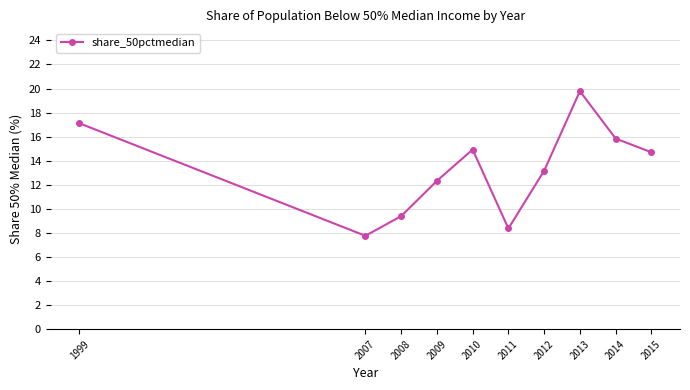

What is the smallest value displayed?

7.8